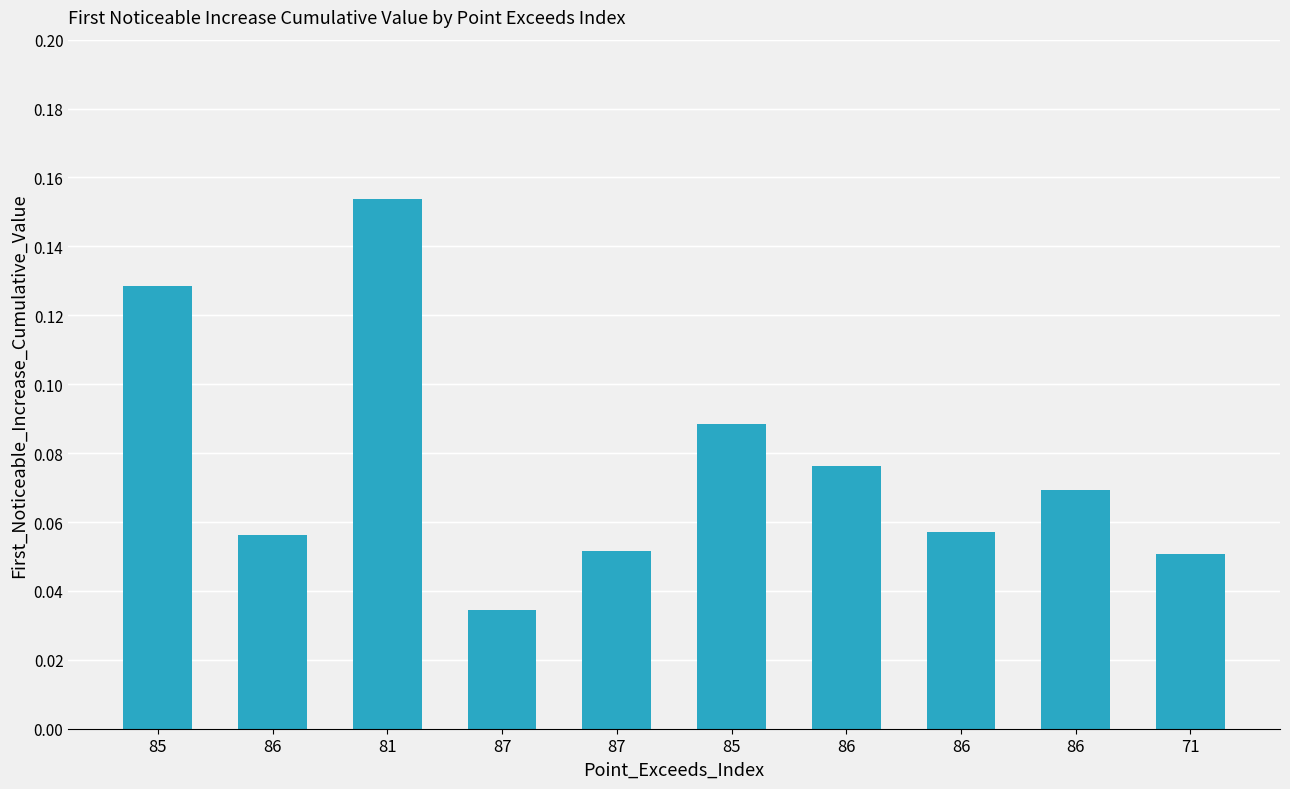

What is the average value?

0.1